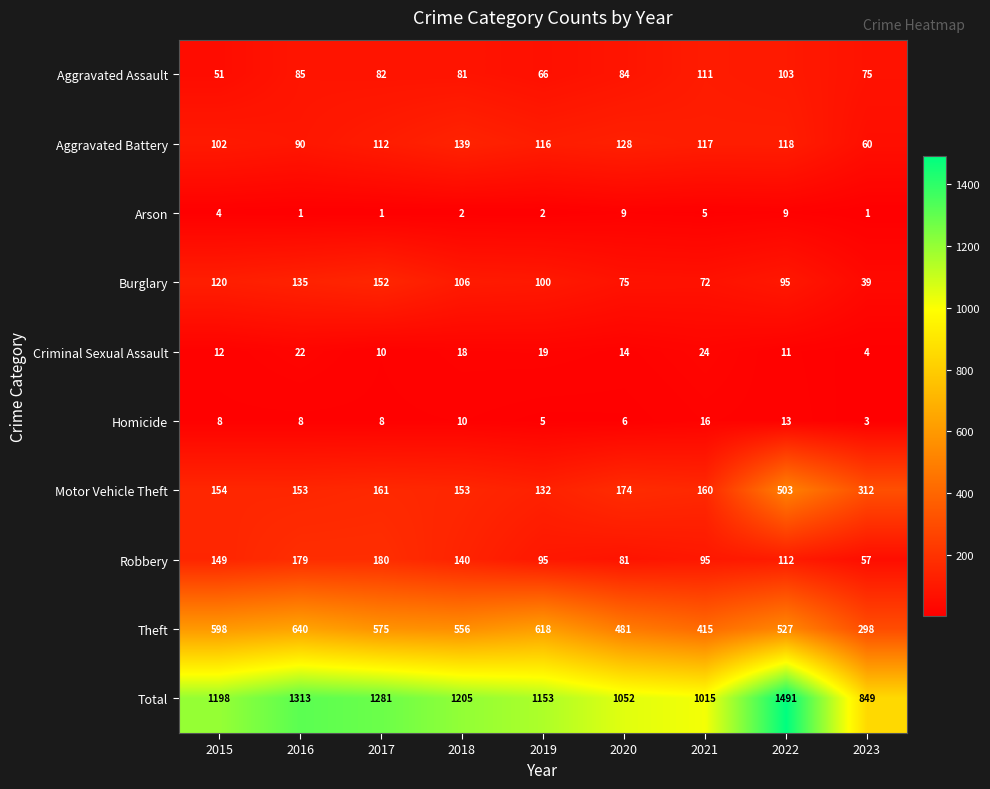

True or false: Robbery has a value of 180 at 2017.

True